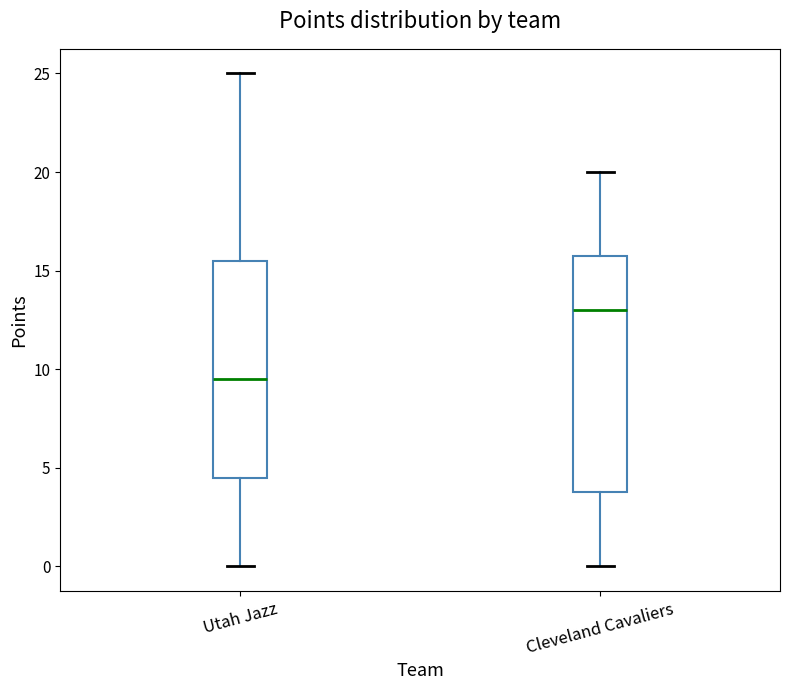

Reading left to right, transcribe this box plot: for each box, give where its median line is, the range the box spans, and where its two whiskers end, as read against the y-axis. The values are not printed on the chart, so give them approximately, as read against the axis.

Utah Jazz: median 9.5, box 4.5 to 15.5, whiskers 0.0 to 25.0
Cleveland Cavaliers: median 13.0, box 4.0 to 16.0, whiskers 0.0 to 20.0